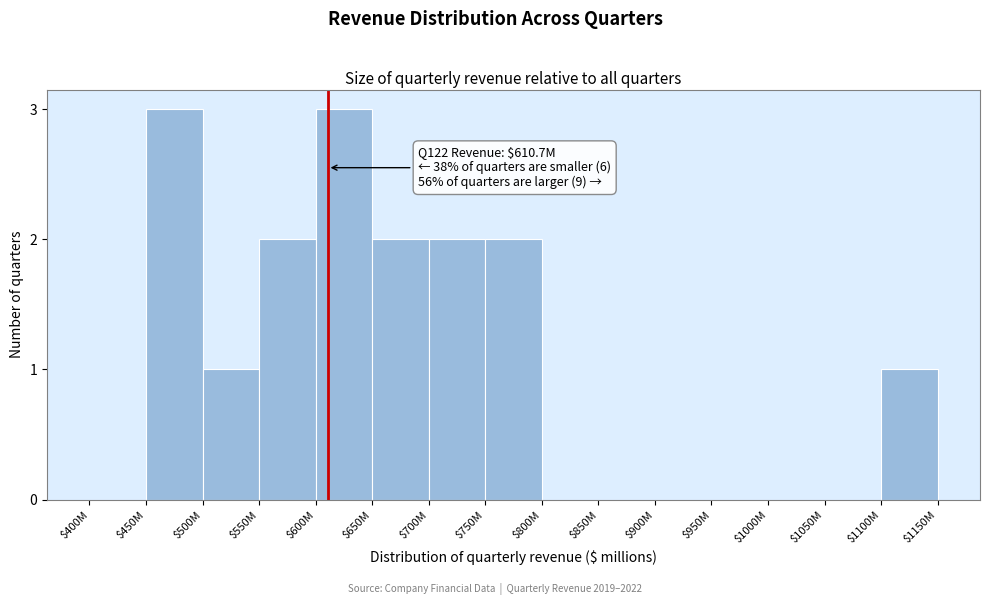

Is it true that the value at $800M is 0?

True